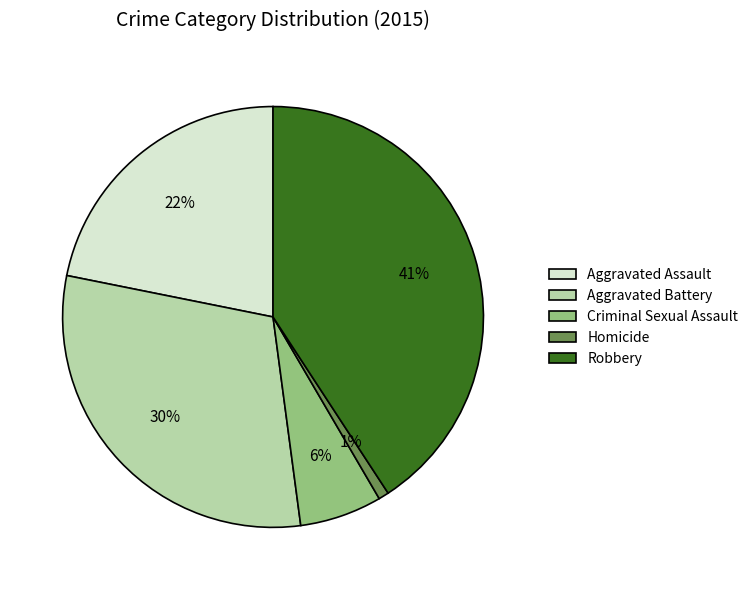

What is the ratio of the value at Aggravated Assault to the value at Aggravated Battery?

0.7